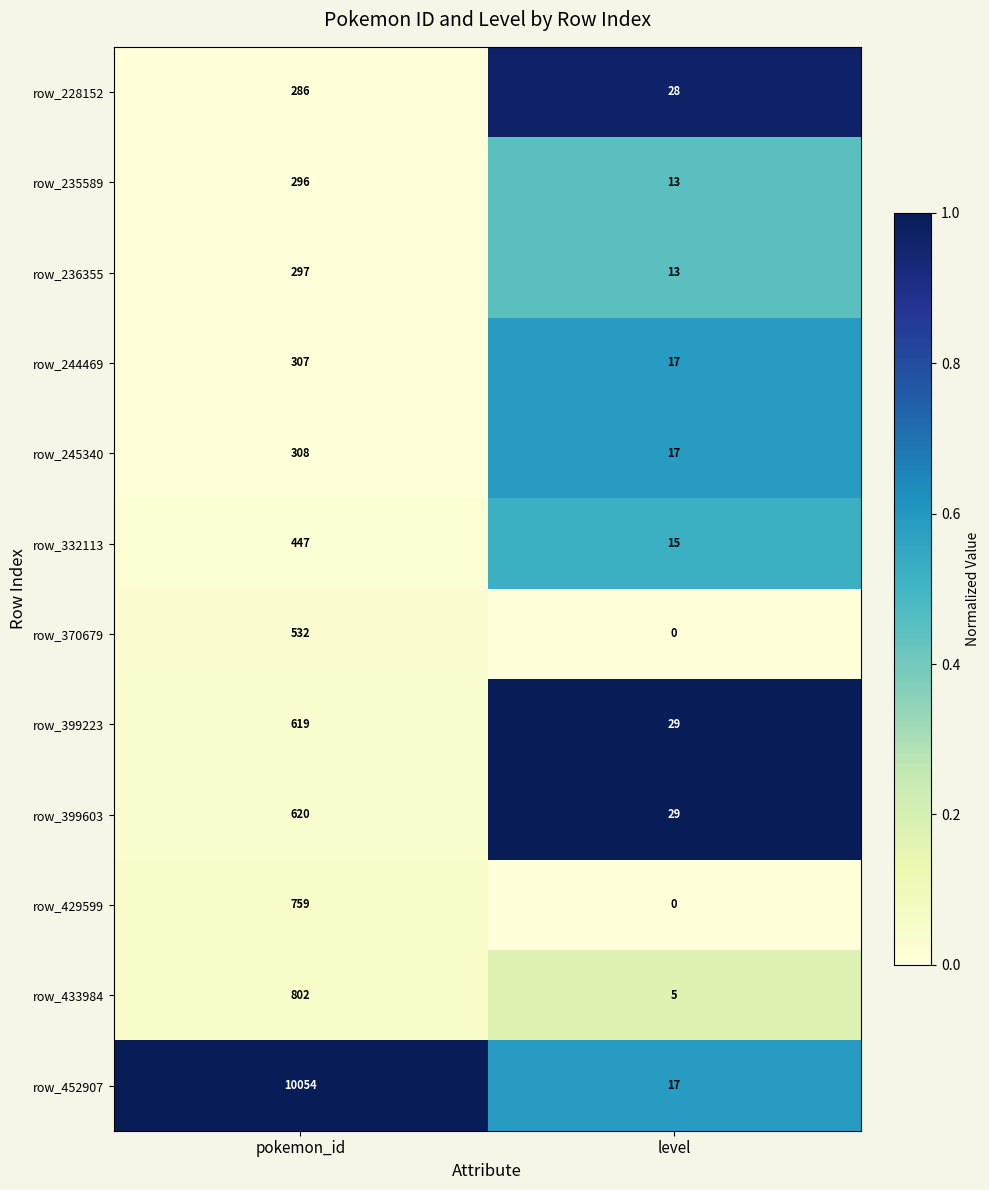

Between pokemon_id and level, which series saw the biggest shift?

row_452907